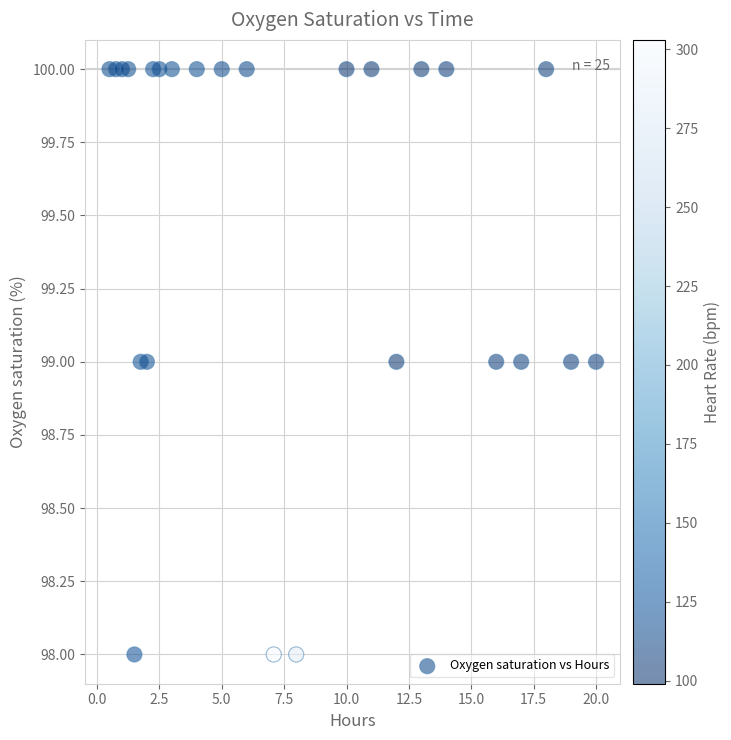

How many data points are displayed?

25